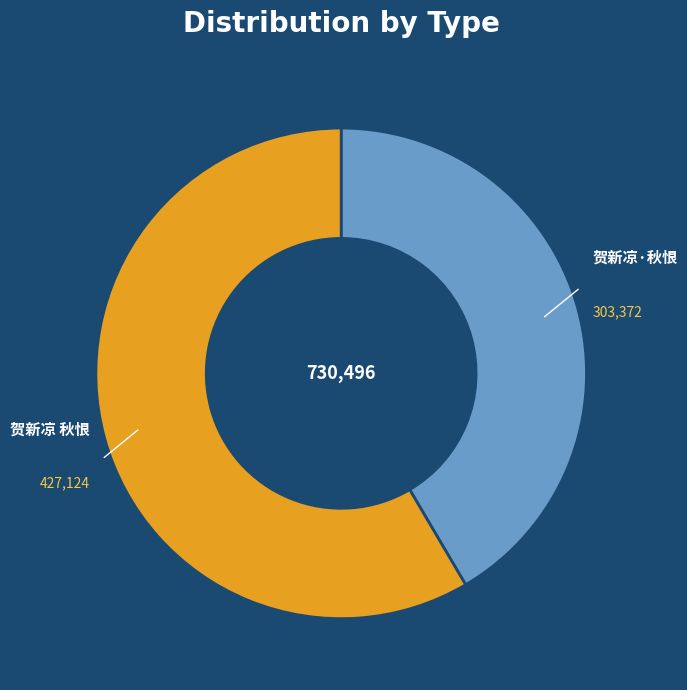

What is the ratio of the value at 贺新凉·秋恨 to the value at 贺新凉 秋恨?

0.7